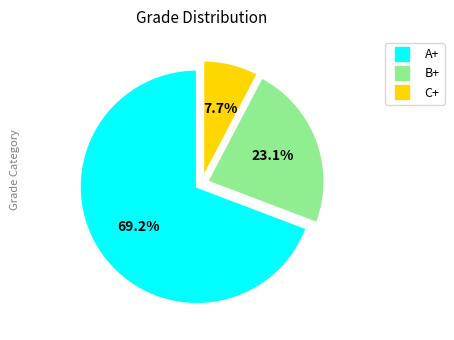

Between B+ and C+, which is larger?

B+